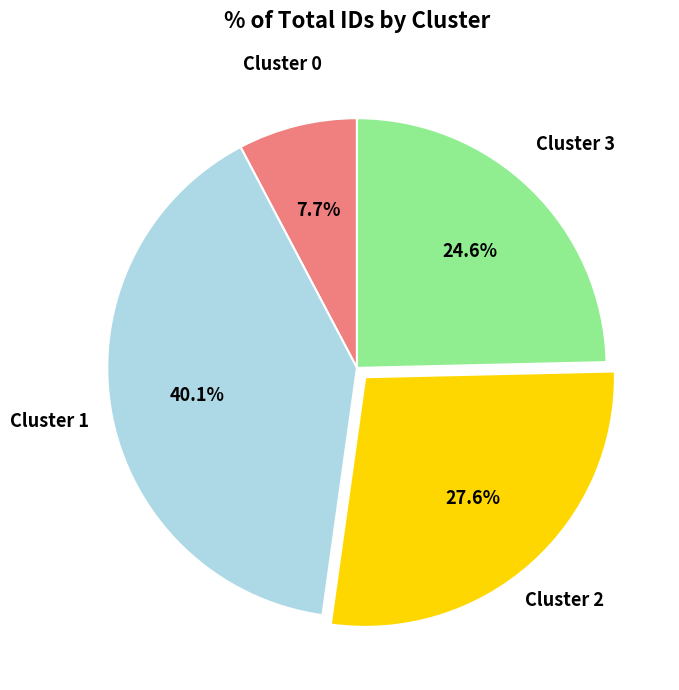

Does any single category account for the majority?

No